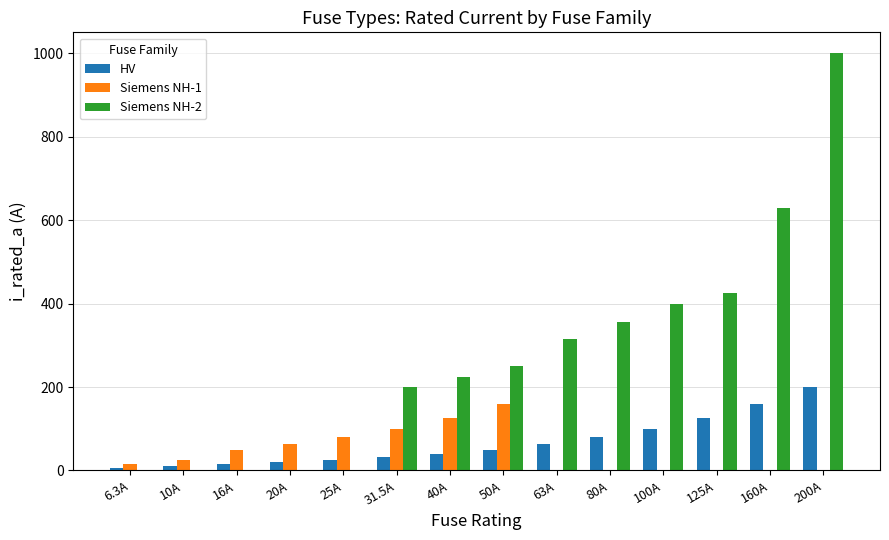

What is the total value across all series at 25A?

105.0